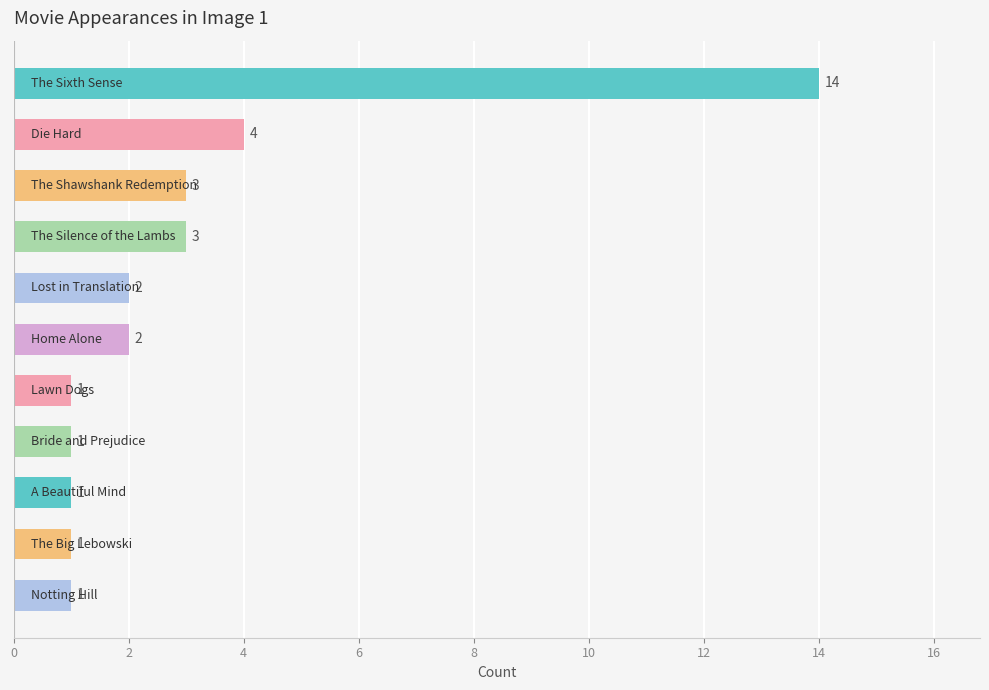

What is the difference between the maximum and minimum values?

13